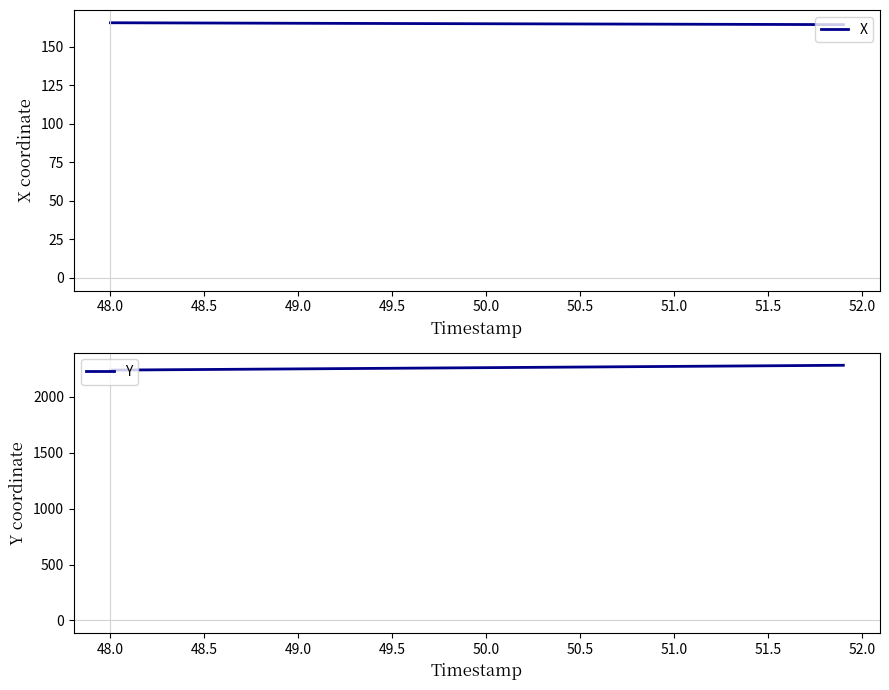

What is the maximum value for Y?

2280.6